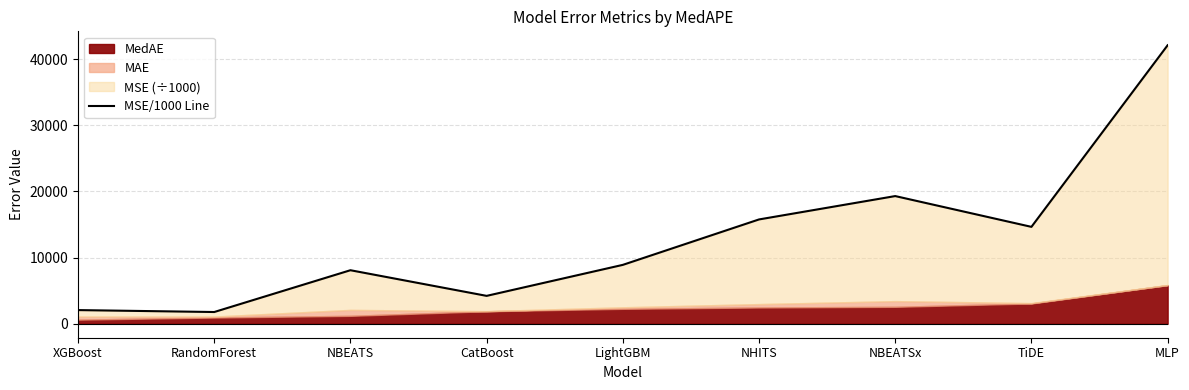

What is the value of the 6th point from the left?

15770.5